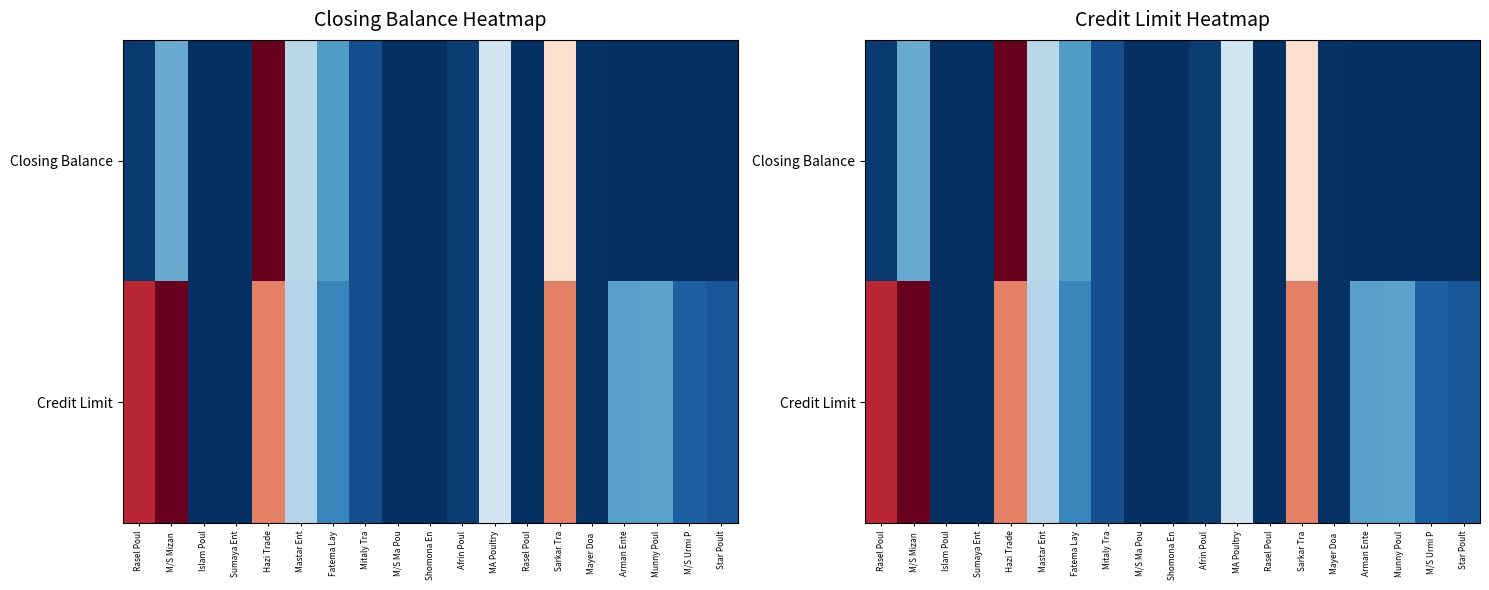

Is it true that Credit Limit equals 0.8 at Sarkar Tra?

True